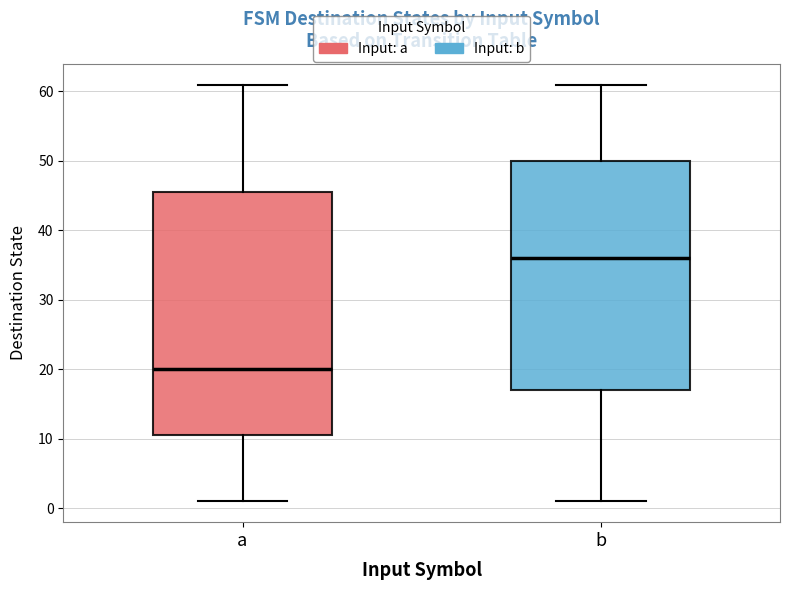

Reading left to right, transcribe this box plot: for each box, give where its median line is, the range the box spans, and where its two whiskers end, as read against the y-axis. The values are not printed on the chart, so give them approximately, as read against the axis.

a: median 20, box 11 to 46, whiskers 1 to 61
b: median 36, box 17 to 50, whiskers 1 to 61